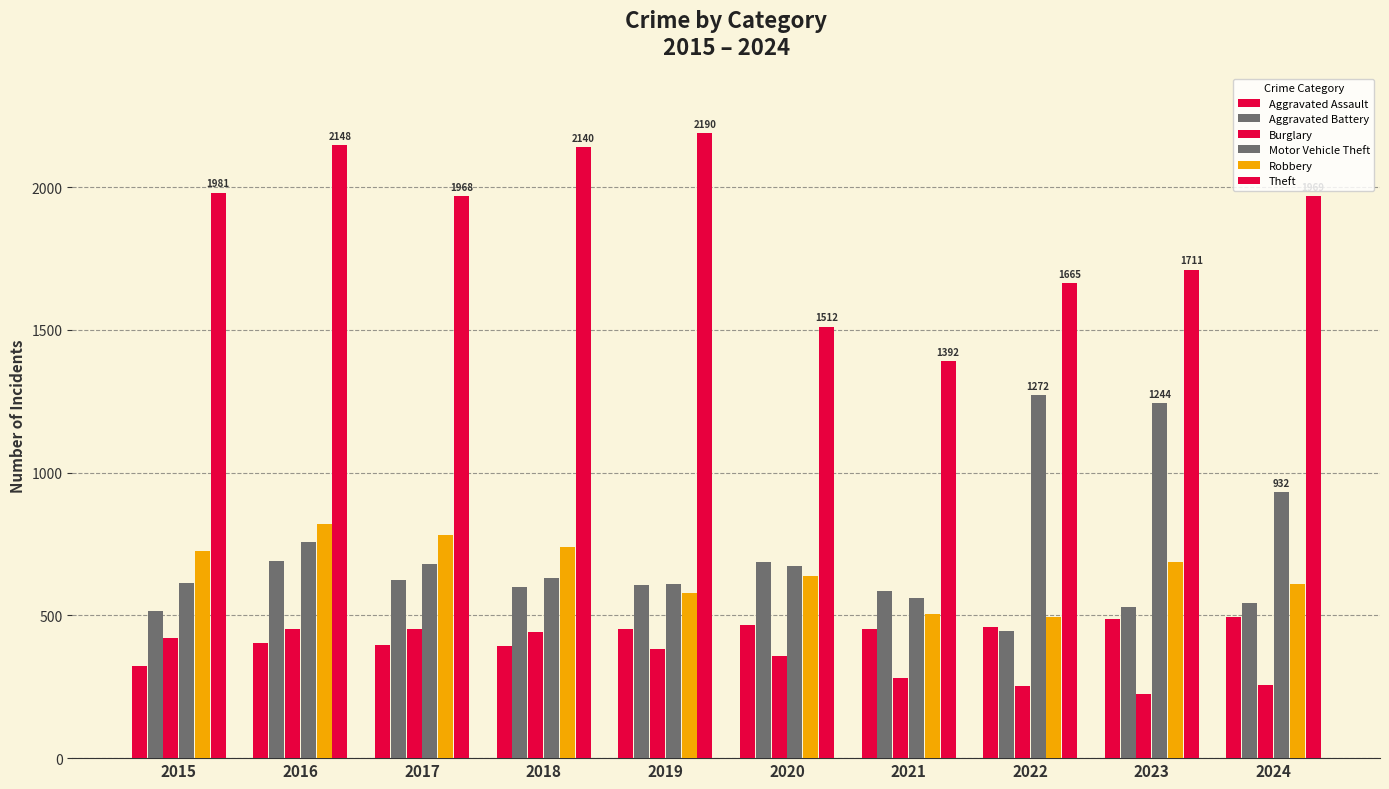

What is the value of the Theft bar at the 6th from the left?

1512